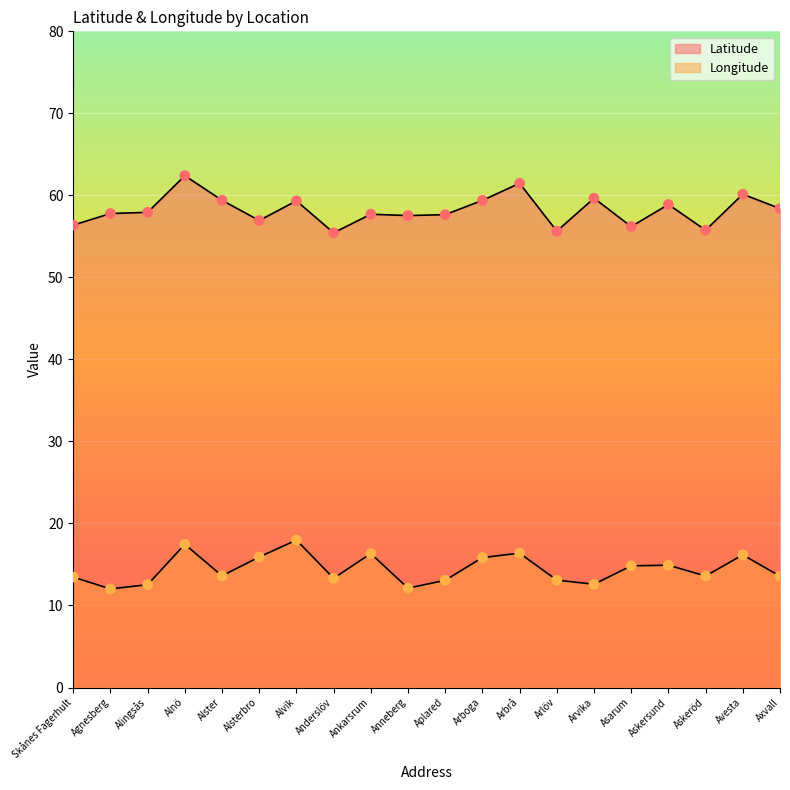

What are all the series names shown in the legend?

Latitude, Longitude